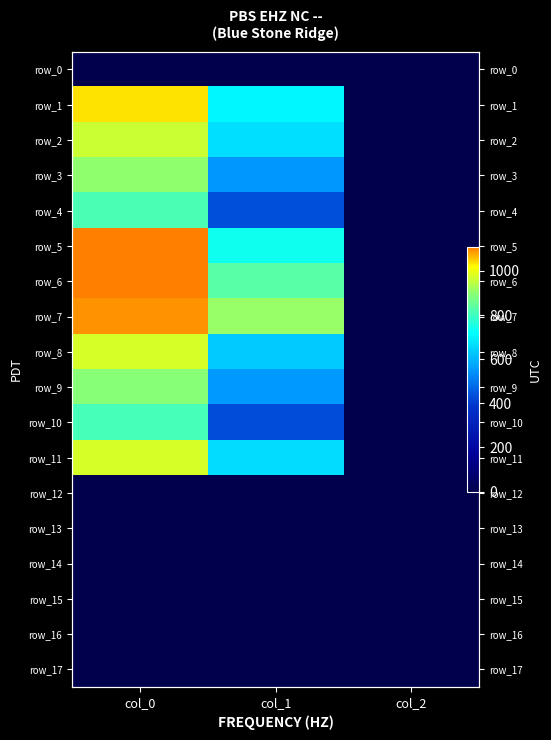

The value of row_12 at col_0 is 0.0. True or false?

True